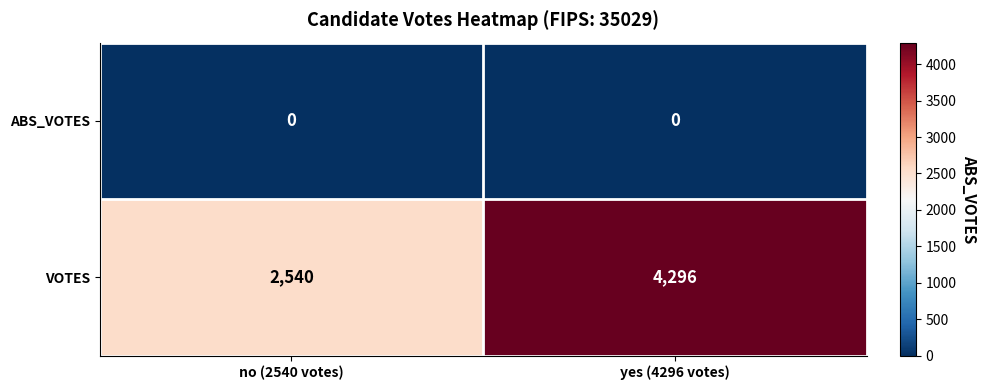

Is it true that VOTES equals 1002 at yes (4296 votes)?

False